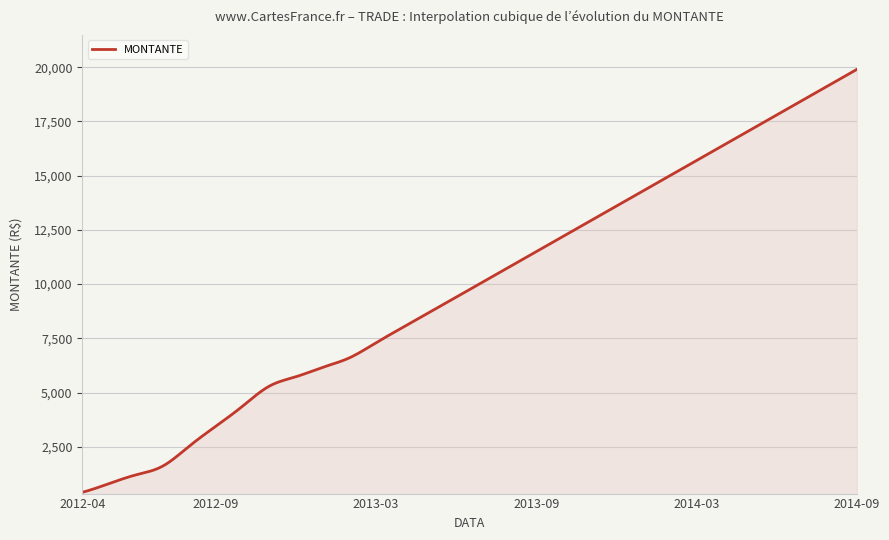

What is the difference between the maximum and minimum values?

19498.6